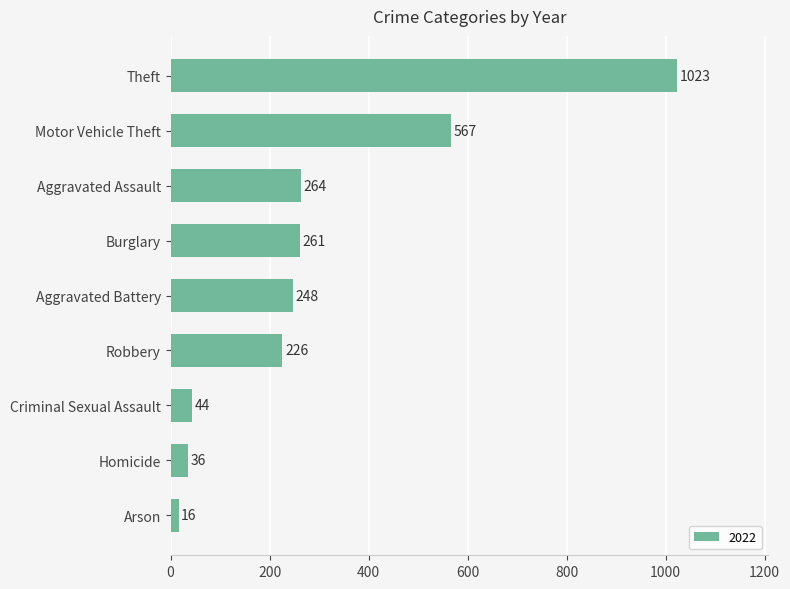

What is the minimum value shown in the chart?

16